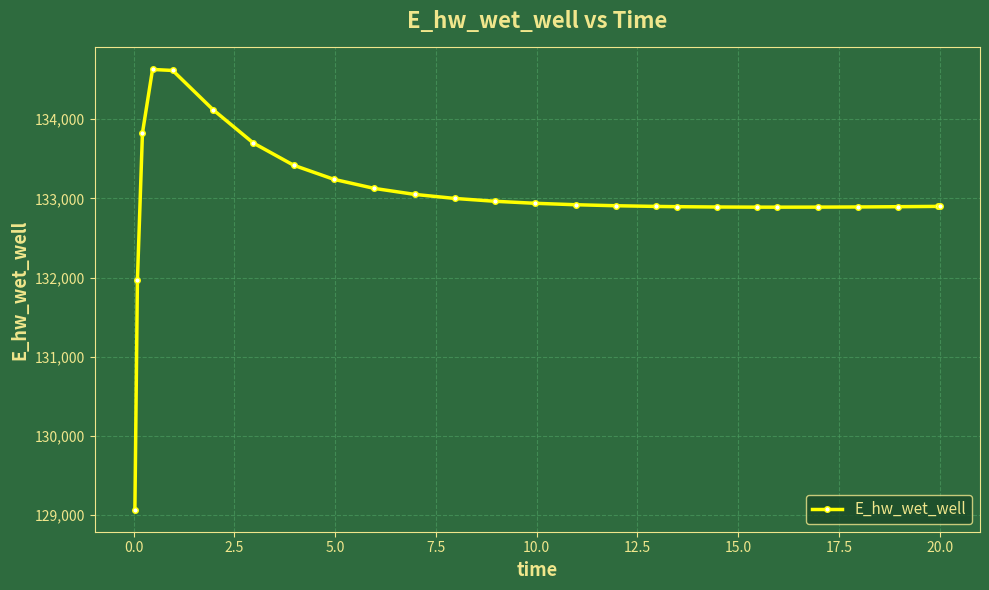

What is the value of the 4th point from the left?

134627.8